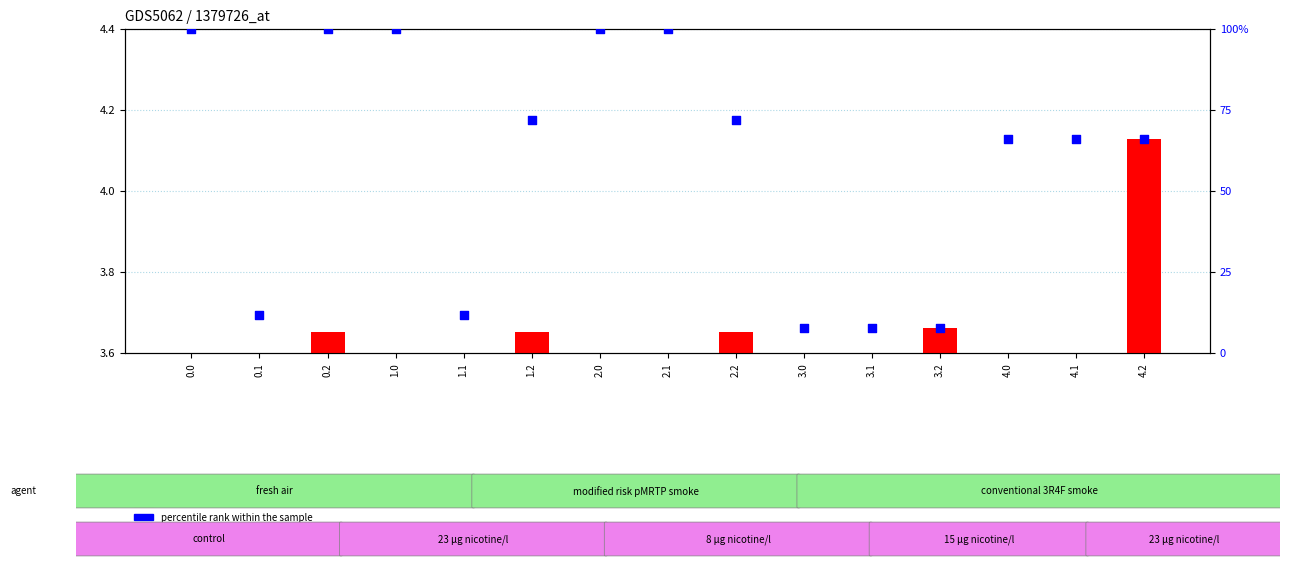

What is the total value across all series at 2.1?

99.8